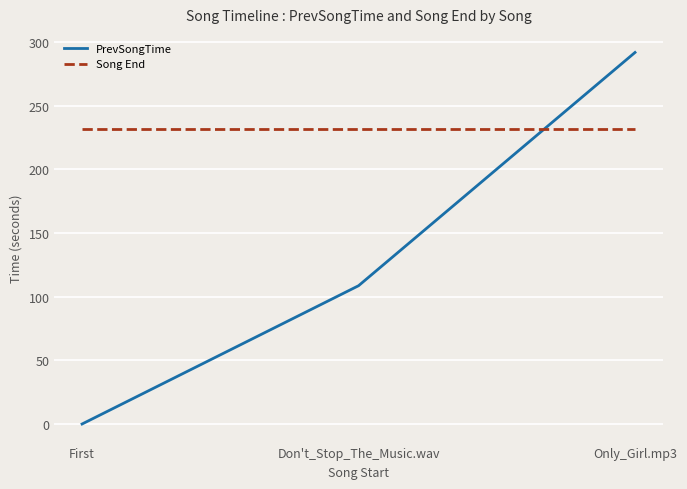

Does the chart display data point markers on the line(s)?

No